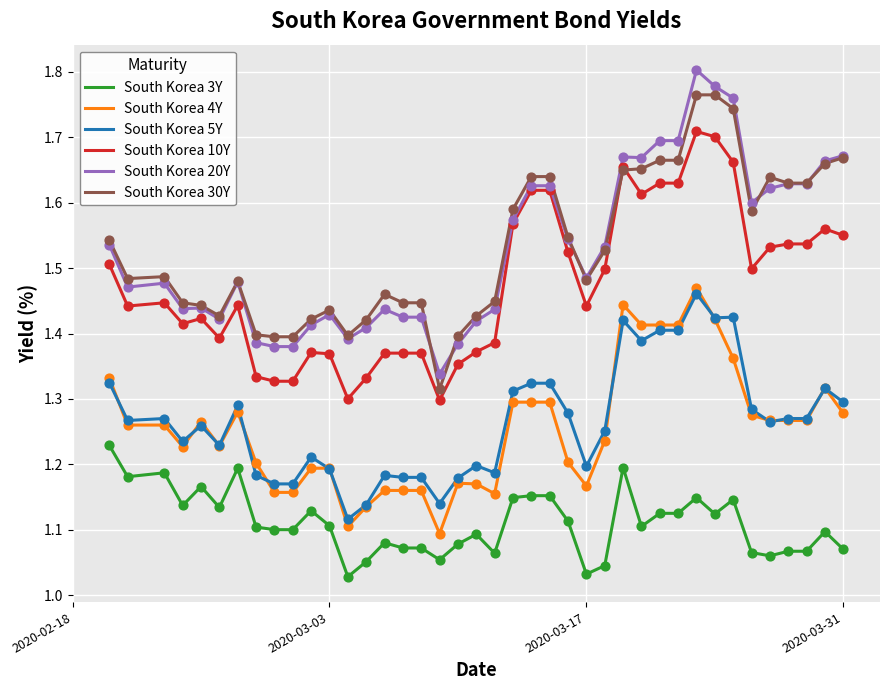

True or false: South Korea 30Y and South Korea 3Y cross at least once.

False